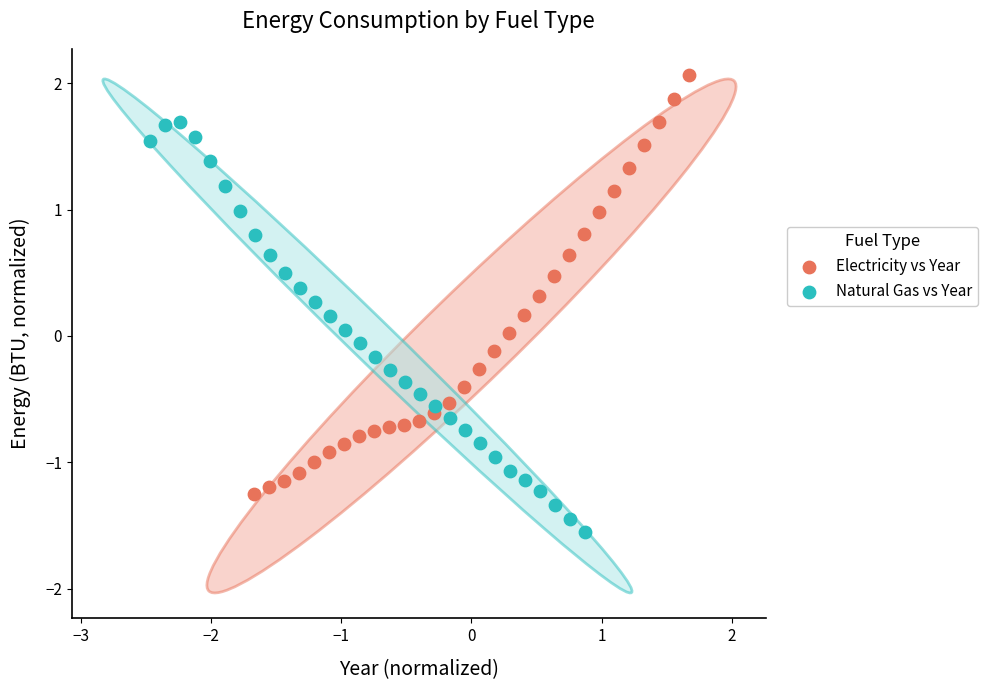

Which series reaches the minimum Y coordinate?

Natural Gas vs Year